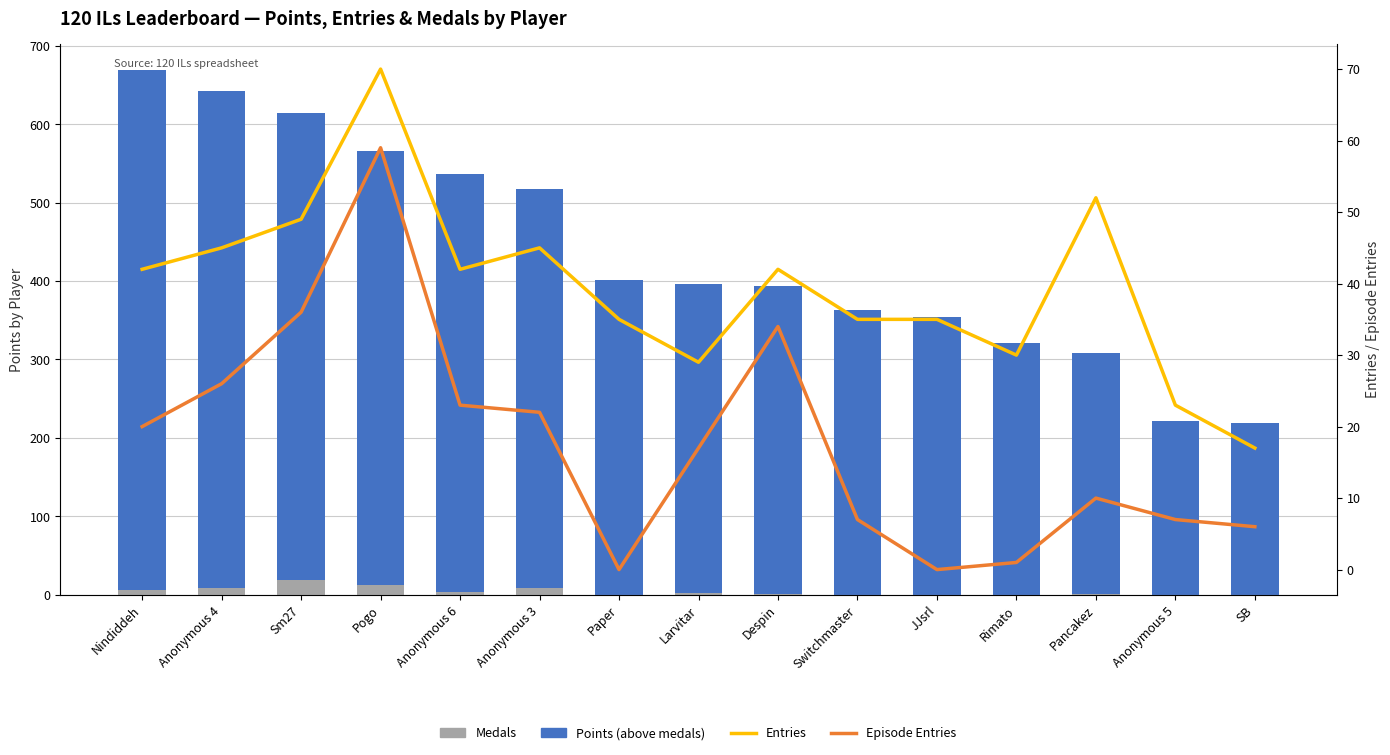

What is the value of the Episode Entries bar at the 2nd from the left?

26